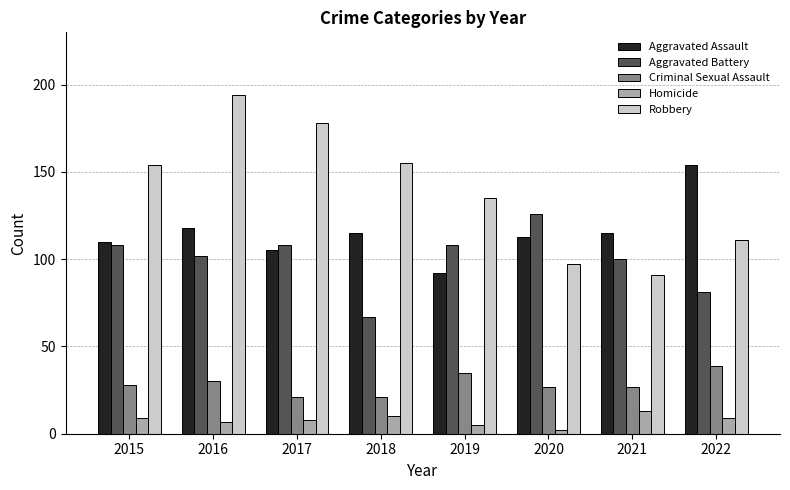

Reading right to left, what are all the values shown in this chart?

Aggravated Assault: 154	115	113	92	115	105	118	110
Aggravated Battery: 81	100	126	108	67	108	102	108
Criminal Sexual Assault: 39	27	27	35	21	21	30	28
Homicide: 9	13	2	5	10	8	7	9
Robbery: 111	91	97	135	155	178	194	154